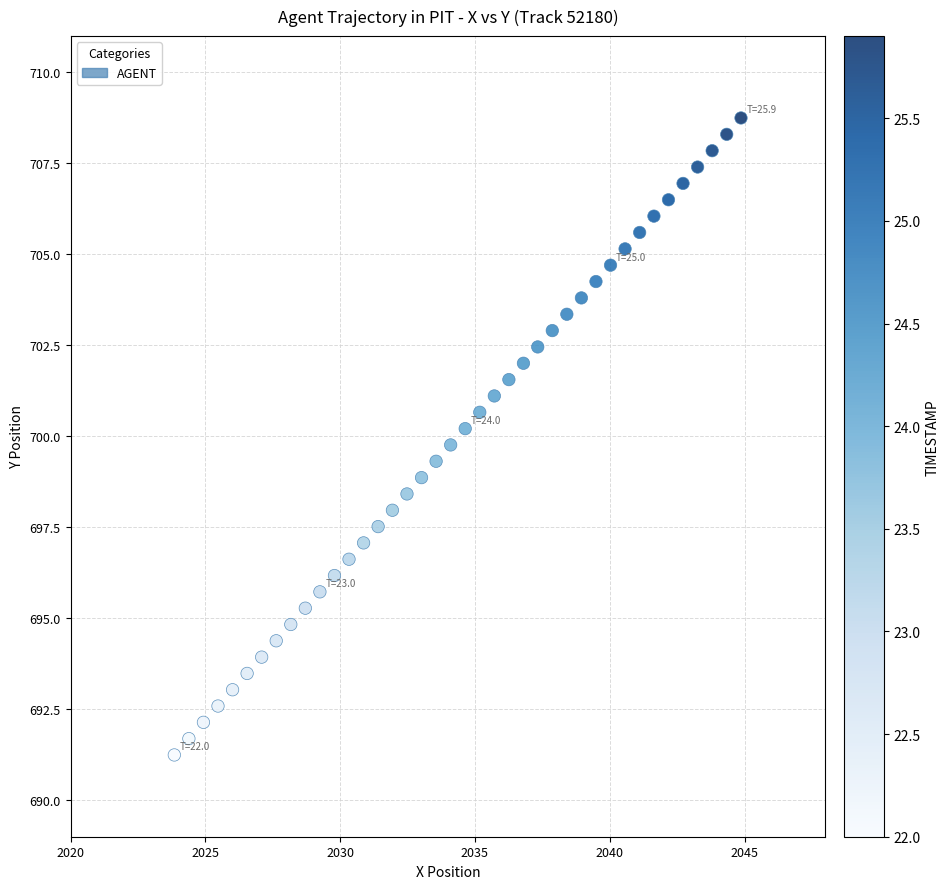

What is the range of Y values (max minus min)?

17.5